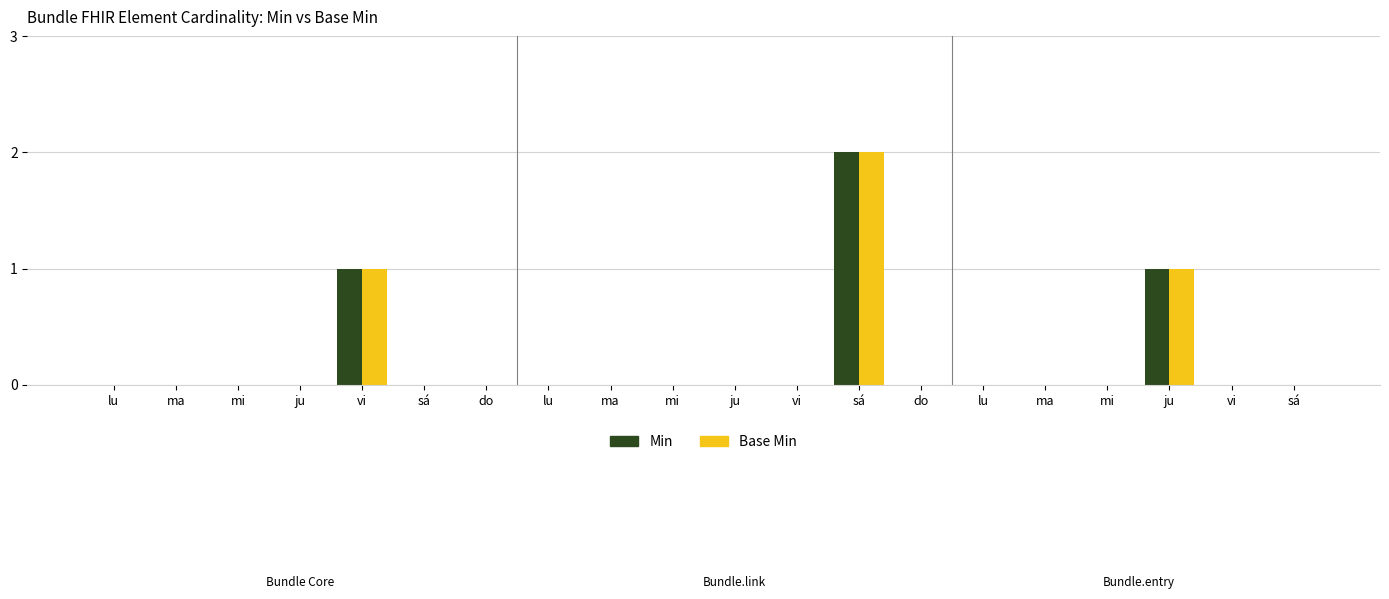

What are all the series names shown in the legend?

Min, Base Min